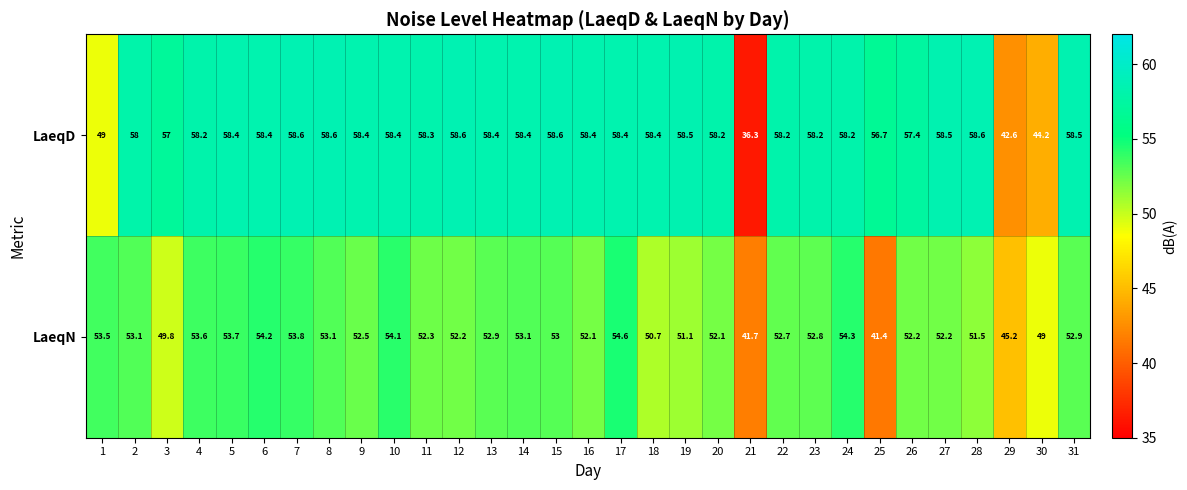

At 13, list the series in order from largest to smallest.

LaeqD, LaeqN